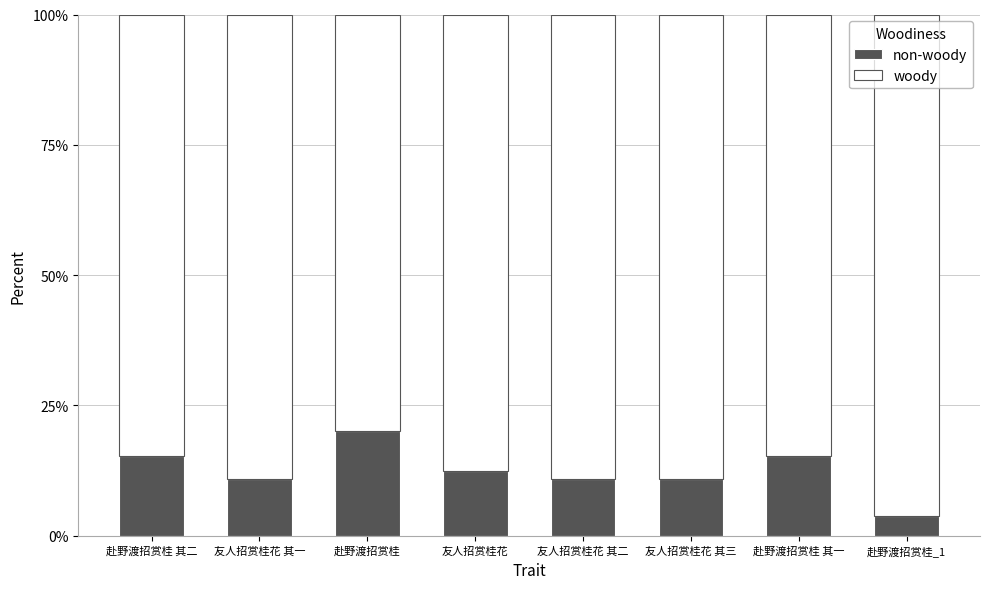

Are the bars horizontal?

No